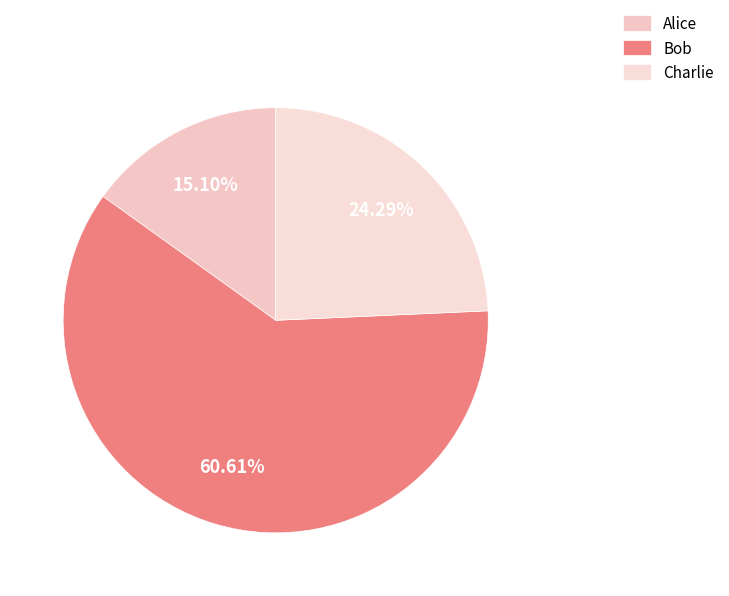

What is the ratio of the value at Bob to the value at Charlie?

2.5